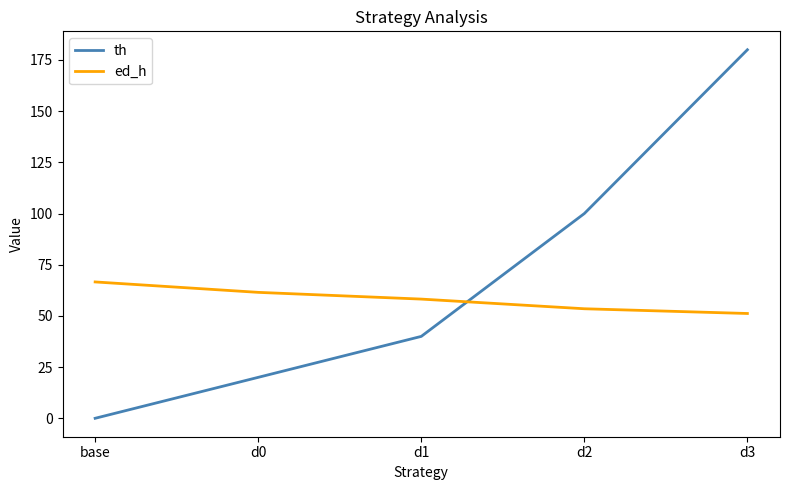

What is the difference between the th values at d2 and d3?

80.0